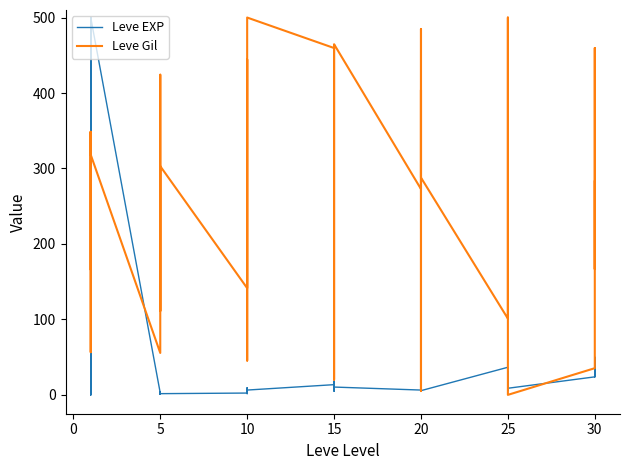

True or false: Leve EXP and Leve Gil cross at least once.

True